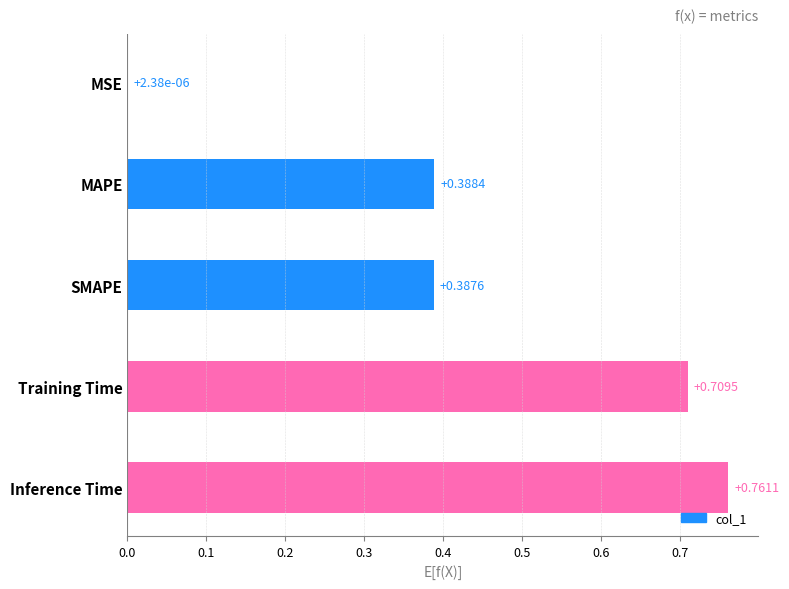

Where is the data nearest to the value 0?

MSE